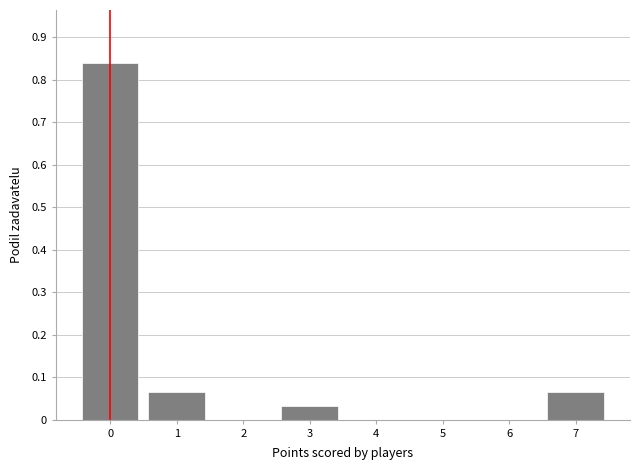

Over which range of the x-axis is the bar tallest?

-0.5 to 0.5